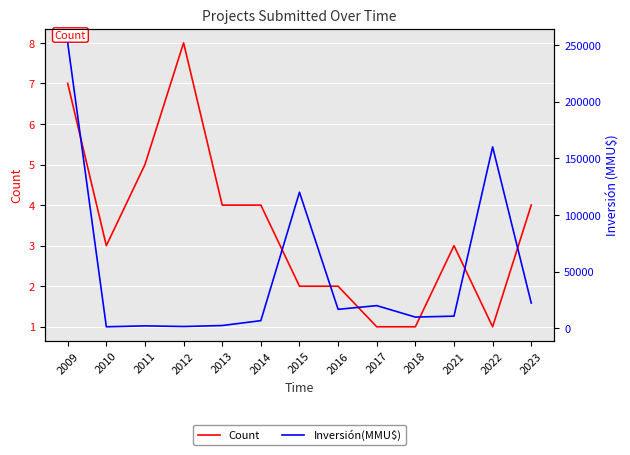

Reading left to right, extract all data points from this chart.

Count: 7	3	5	8	4	4	2	2	1	1	3	1	4
Inversión(MMU$): 251749	1350	2150	1600	2450	6760	120000	16750	20000	9903	10727	160000	22283